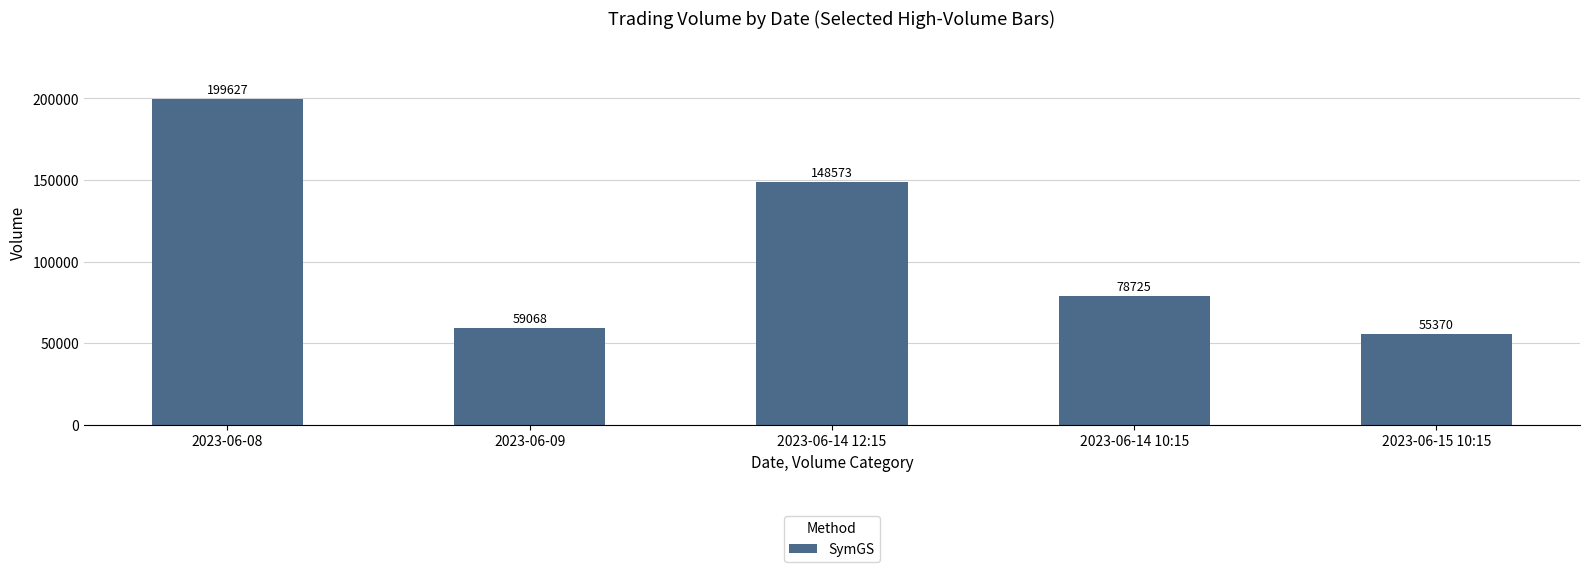

Rank the categories by value from lowest to highest.

2023-06-15 10:15, 2023-06-09, 2023-06-14 10:15, 2023-06-14 12:15, 2023-06-08